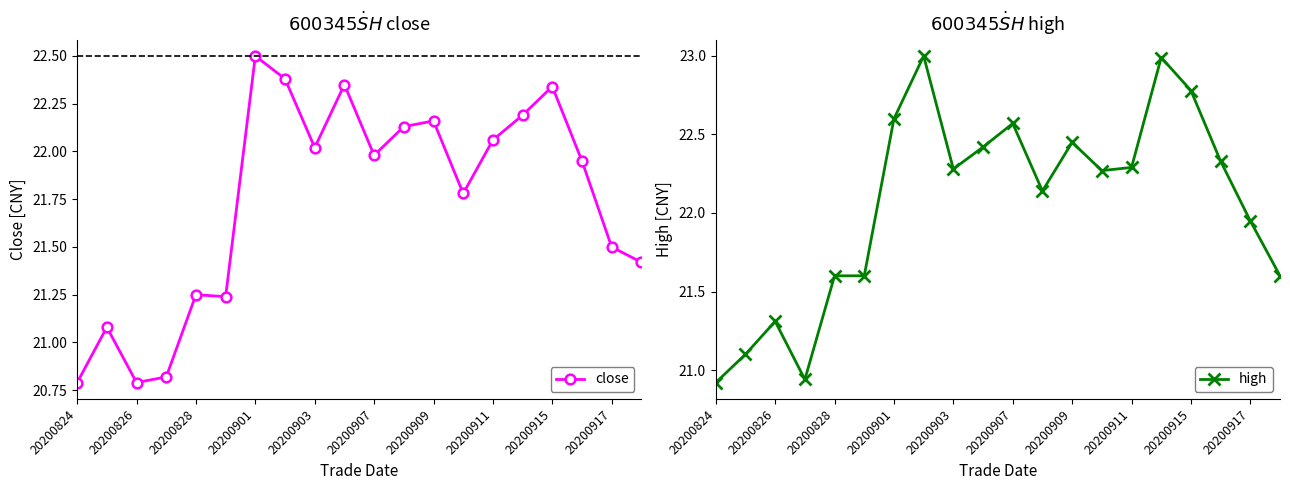

Is it true that close equals 33.2 at 20200907?

False